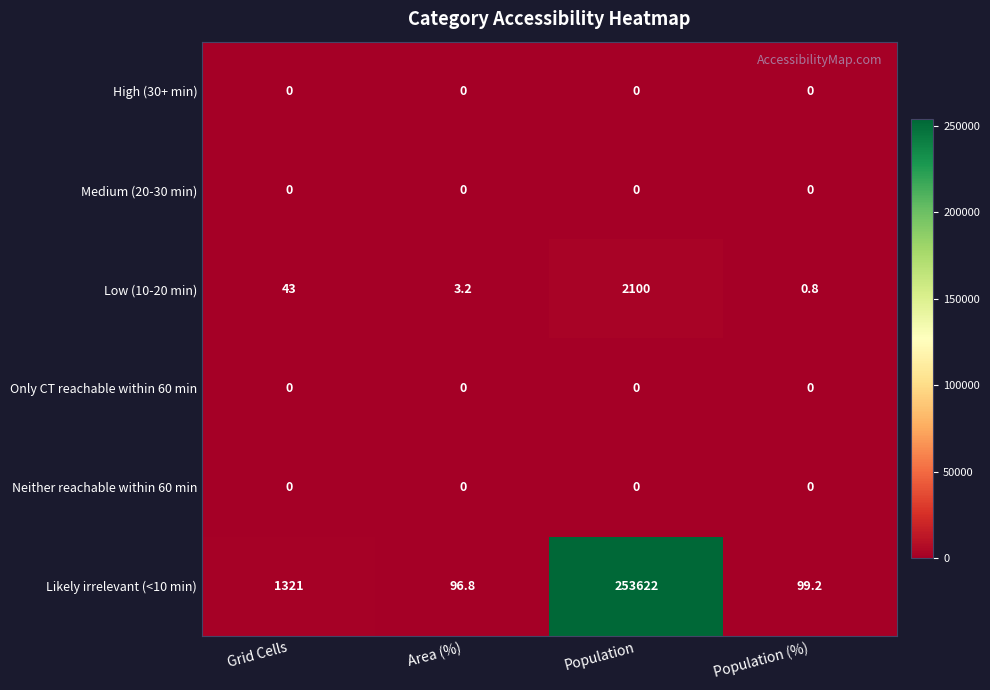

Reading right to left, list all the values displayed in this chart.

High (30+ min): Population (%)=0.0	Population=0.0	Area (%)=0.0	Grid Cells=0.0
Medium (20-30 min): Population (%)=0.0	Population=0.0	Area (%)=0.0	Grid Cells=0.0
Low (10-20 min): Population (%)=0.8	Population=2100.0	Area (%)=3.2	Grid Cells=43.0
Only CT reachable within 60 min: Population (%)=0.0	Population=0.0	Area (%)=0.0	Grid Cells=0.0
Neither reachable within 60 min: Population (%)=0.0	Population=0.0	Area (%)=0.0	Grid Cells=0.0
Likely irrelevant (<10 min): Population (%)=99.2	Population=253622.0	Area (%)=96.8	Grid Cells=1321.0